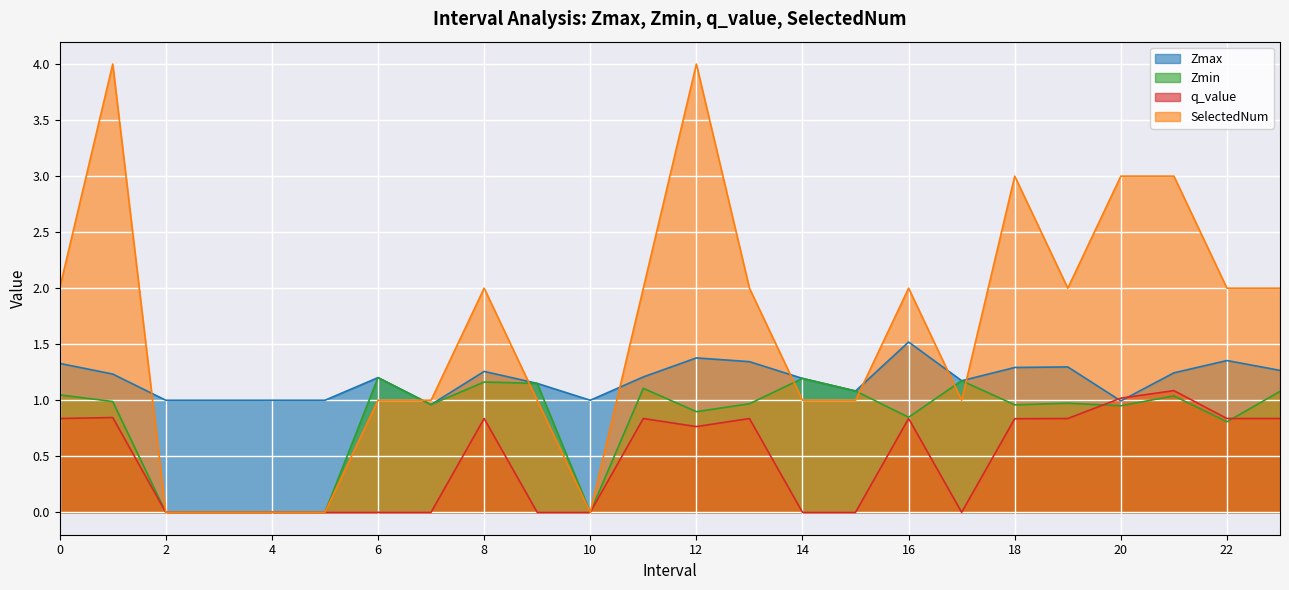

List the labels in order of SelectedNum value, smallest first.

2.0, 3.0, 4.0, 5.0, 10.0, 6.0, 7.0, 9.0, 14.0, 15.0, 17.0, 0.0, 8.0, 11.0, 13.0, 16.0, 19.0, 22.0, 23.0, 18.0, 20.0, 21.0, 1.0, 12.0